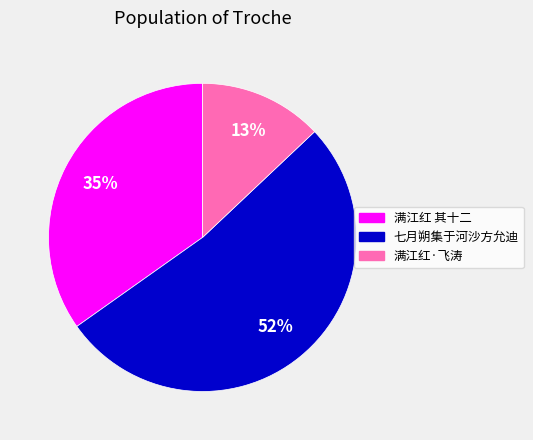

To the nearest percent, what is the average slice percentage?

33%